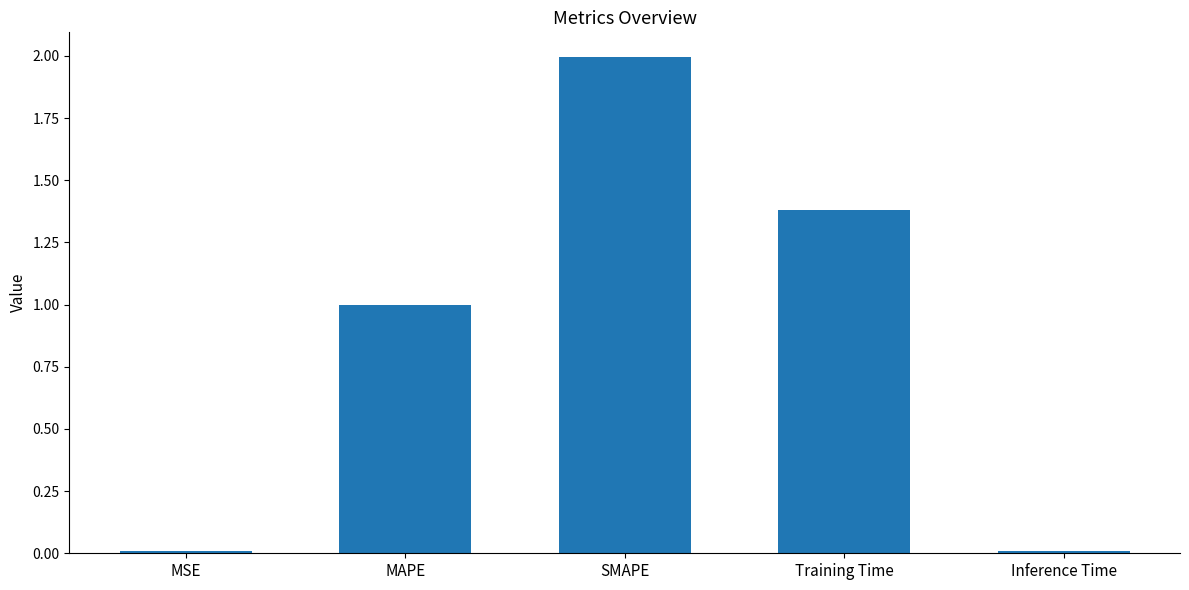

What position from the left is MAPE?

2